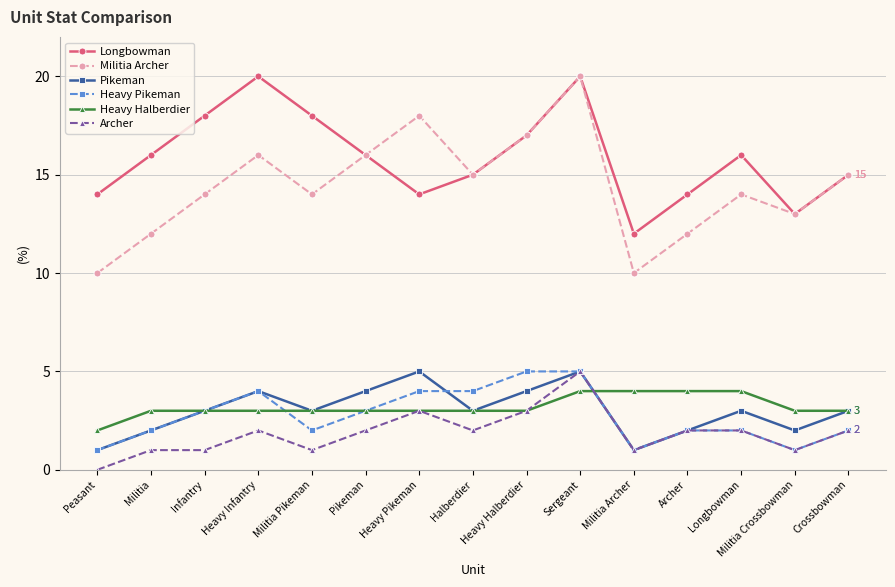

What is the greatest value displayed?

20